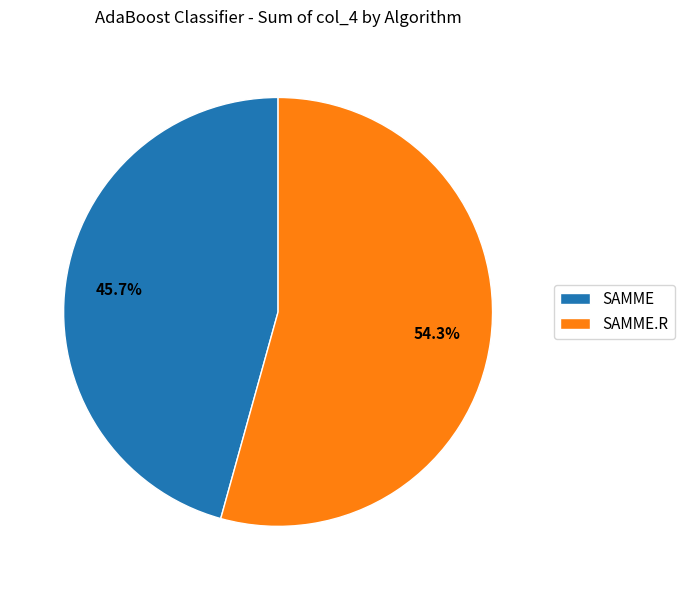

Rank the categories by value from highest to lowest.

SAMME.R, SAMME